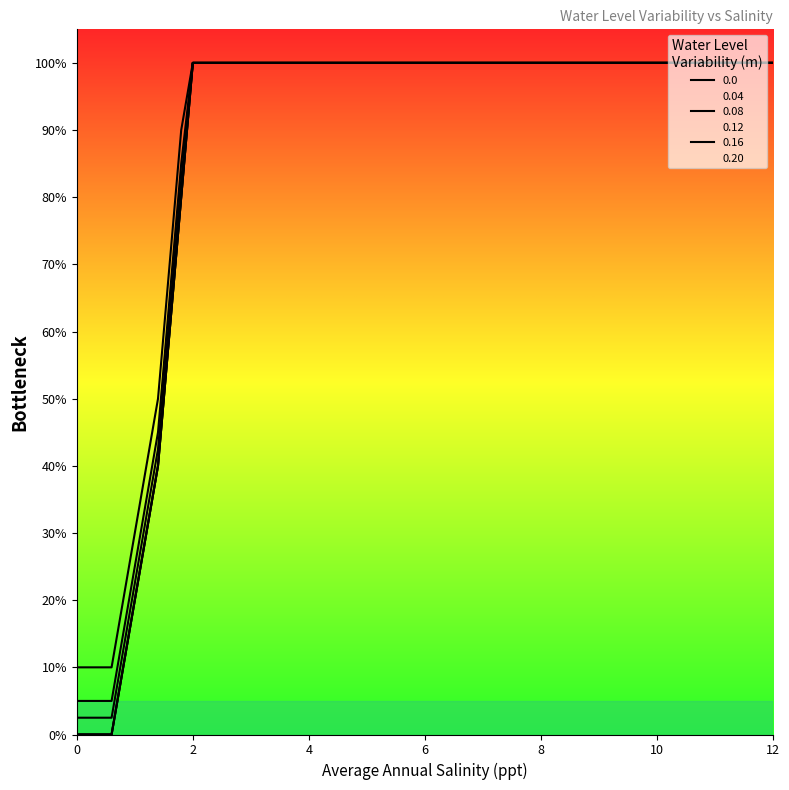

The SANI=0.04 series shows 1.0 at 12. True or false?

True